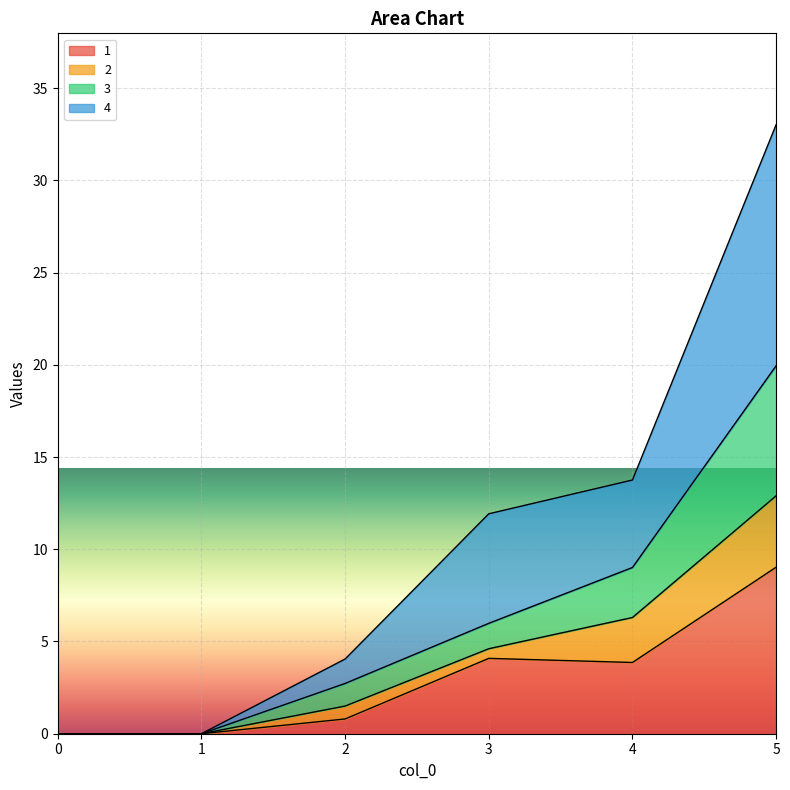

The 3 series shows -11.6 at 1. True or false?

False